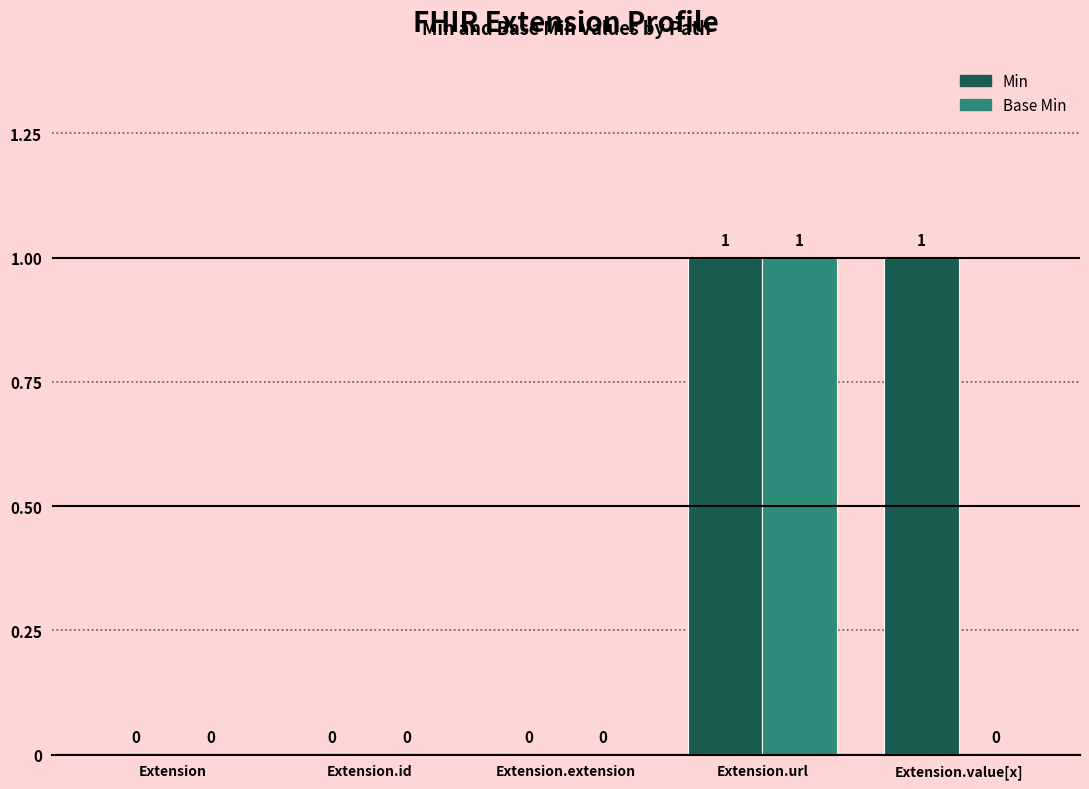

Which series has the largest total across all categories?

Min